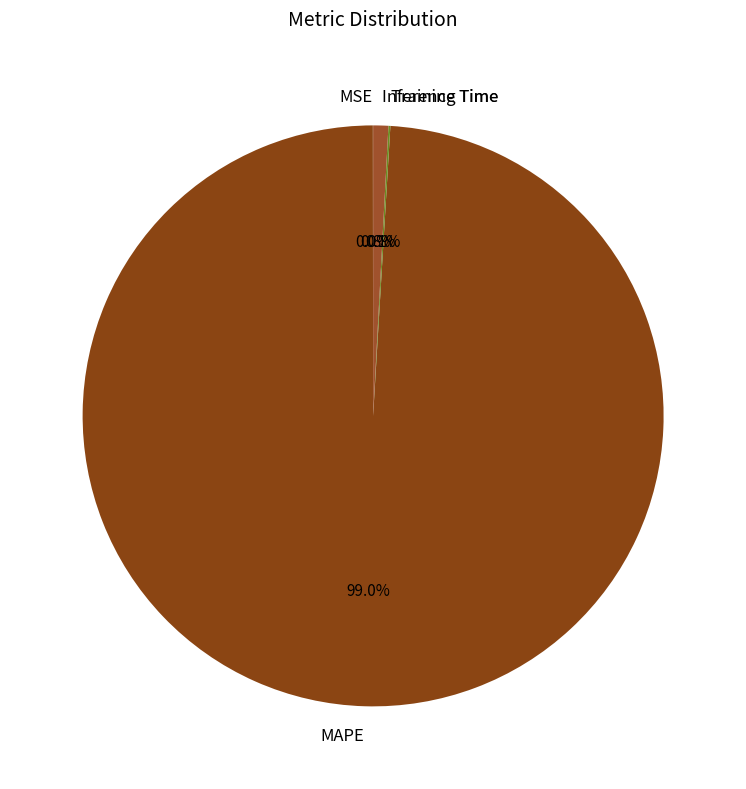

To the nearest percent, what is the difference between the largest and smallest slice percentages?

99%